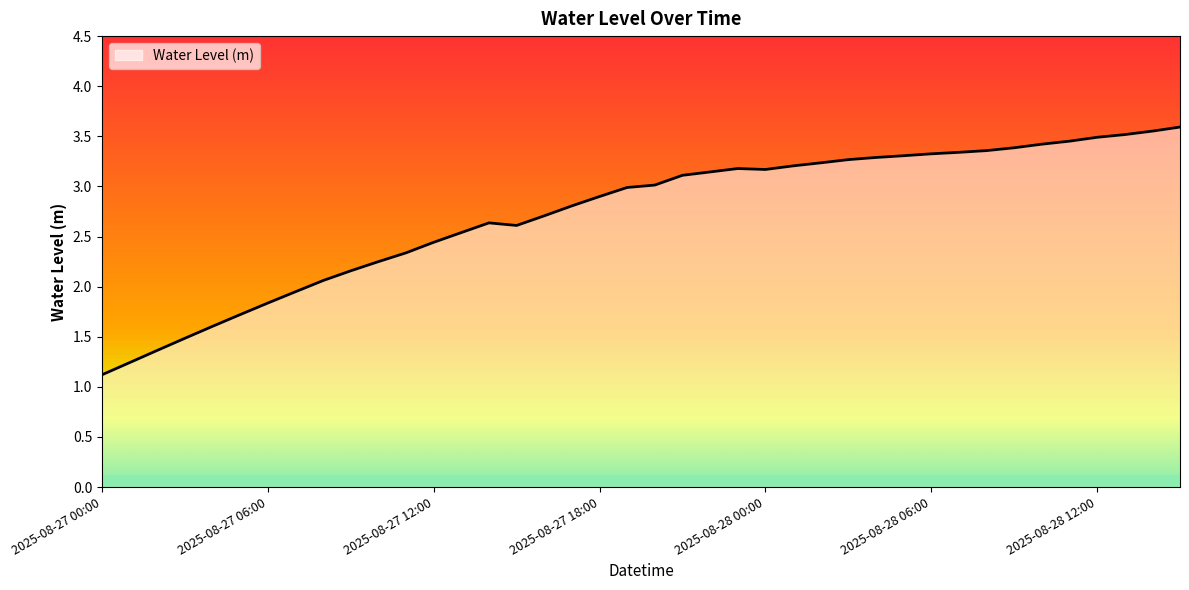

What is the difference between the maximum and minimum values?

2.5